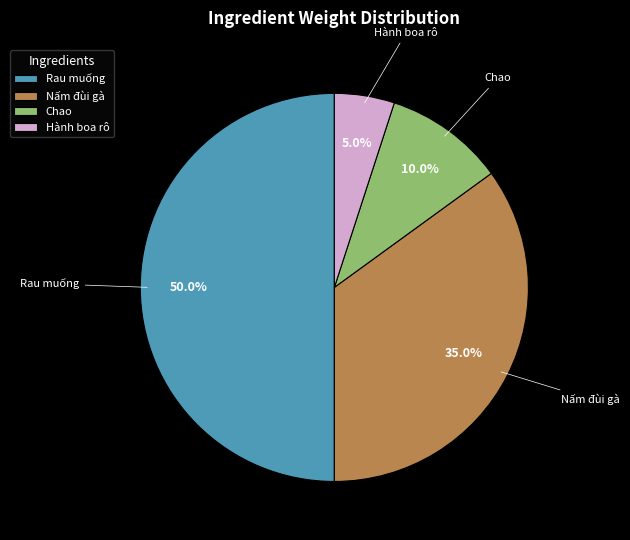

Is it true that Hành boa rô is 18% of the pie?

False